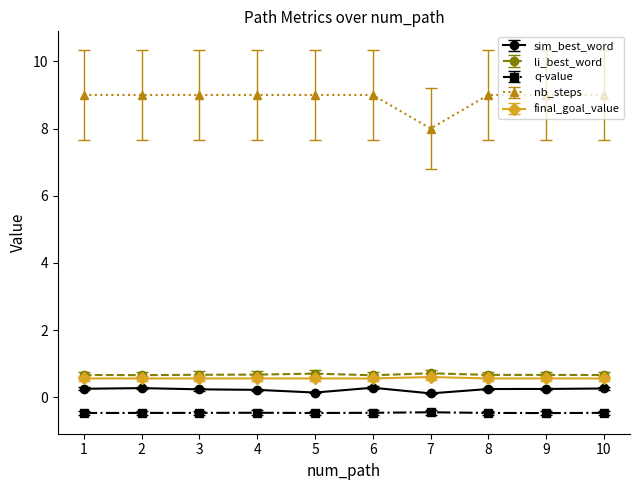

True or false: li_best_word and sim_best_word intersect in this chart.

False